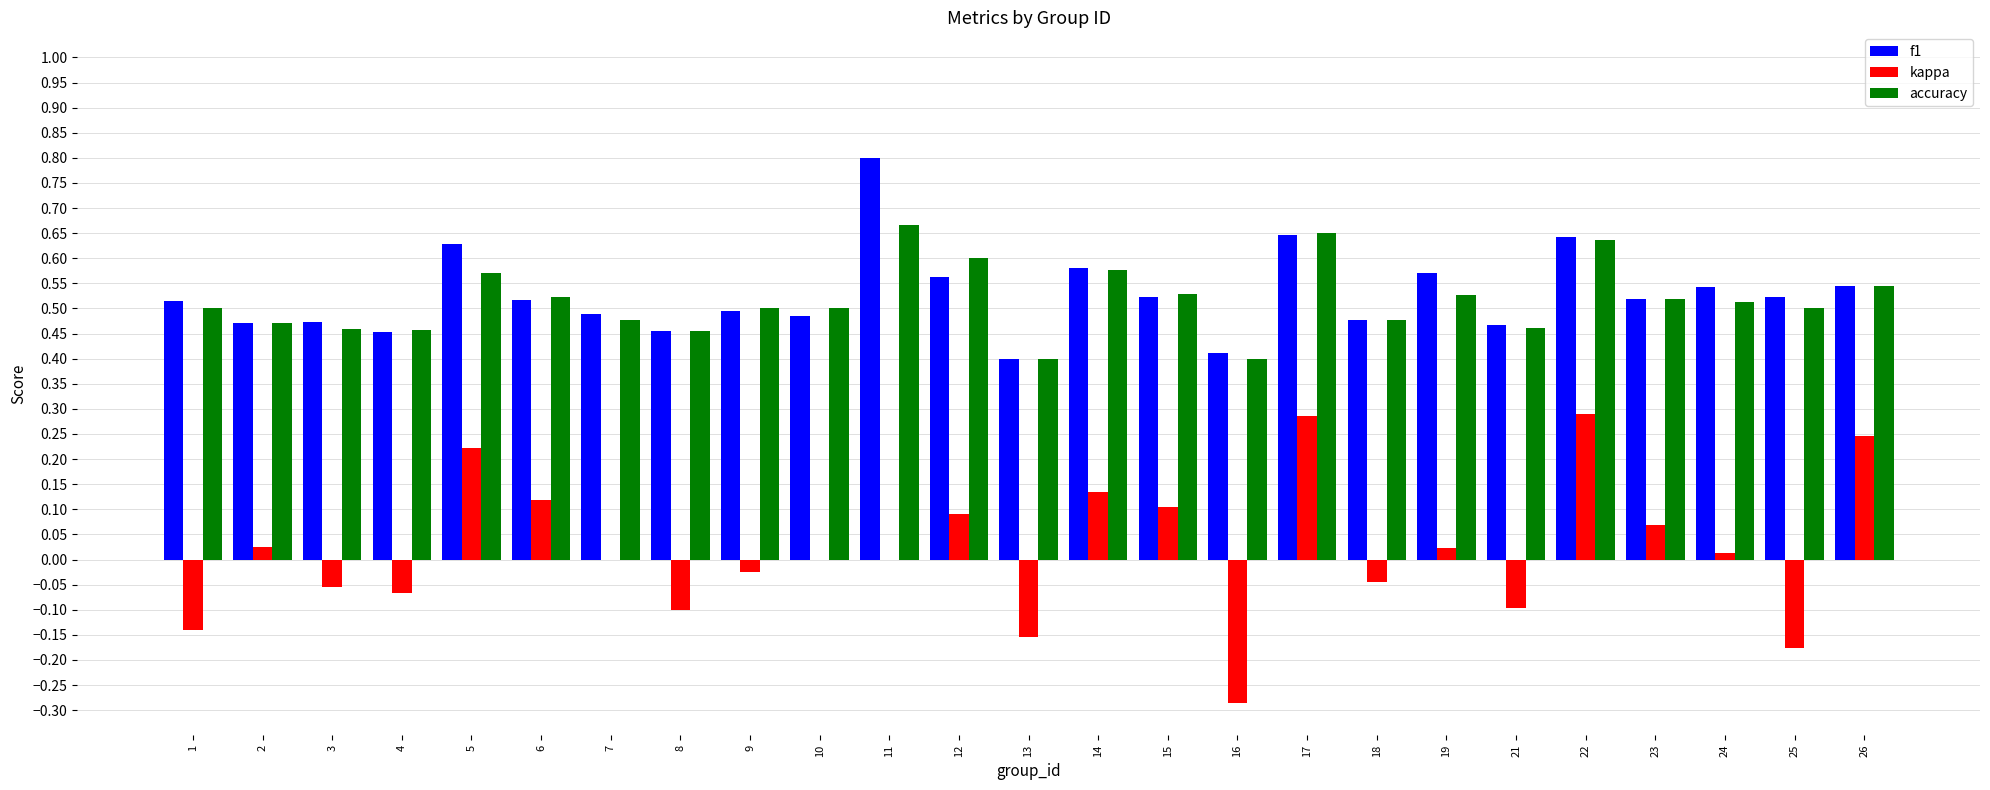

Which series changed the most between 7 and 8?

kappa